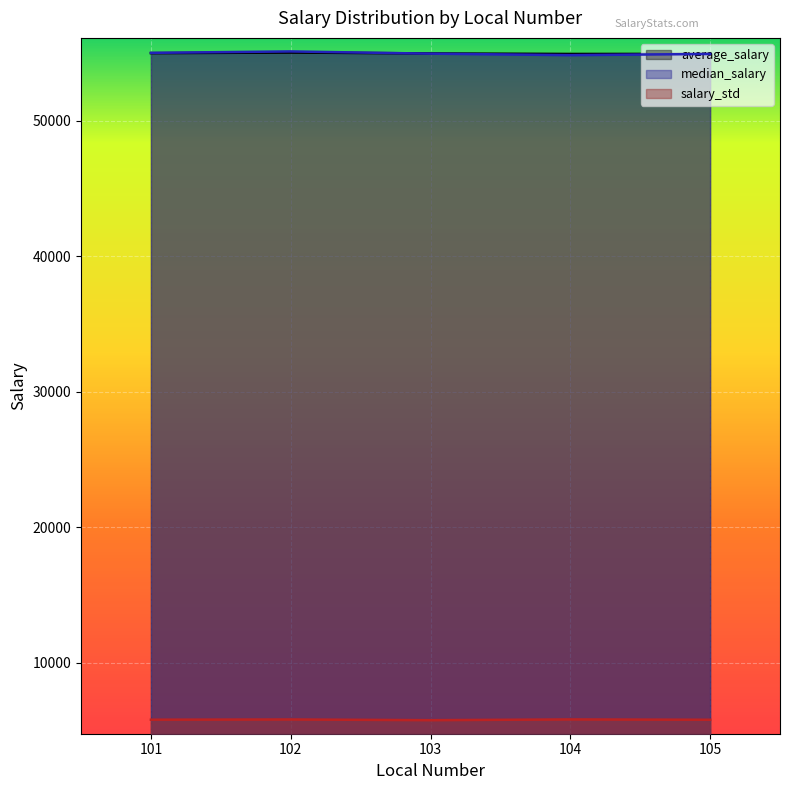

At which category does the chart reach its peak across all series?

102